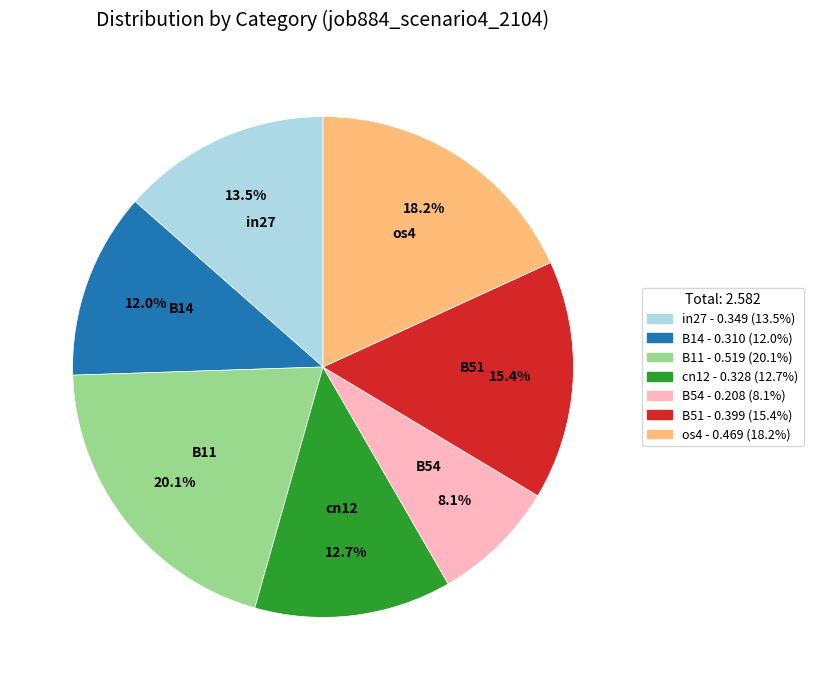

Which slice is the smallest?

B54